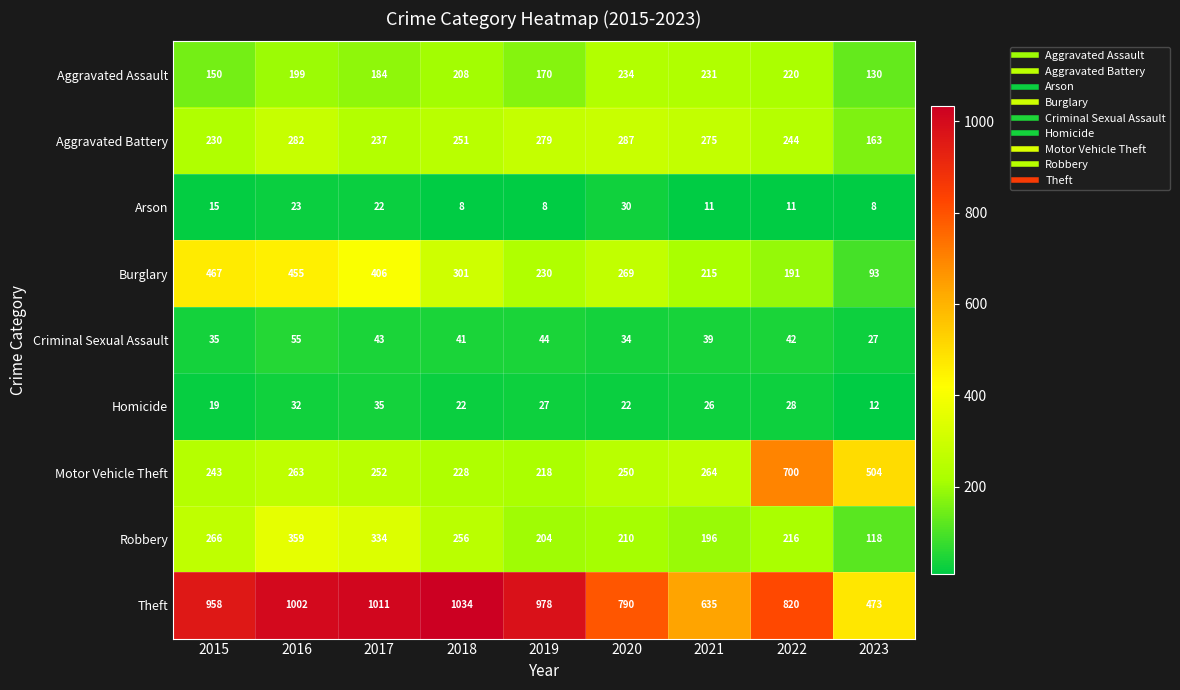

Which series has the widest spread of values?

Theft